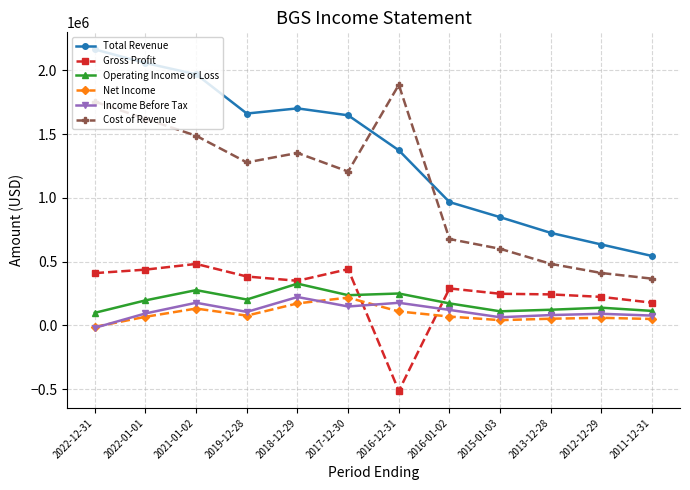

What is the sum of the Income Before Tax values at 2022-01-01 and 2017-12-30?

241800